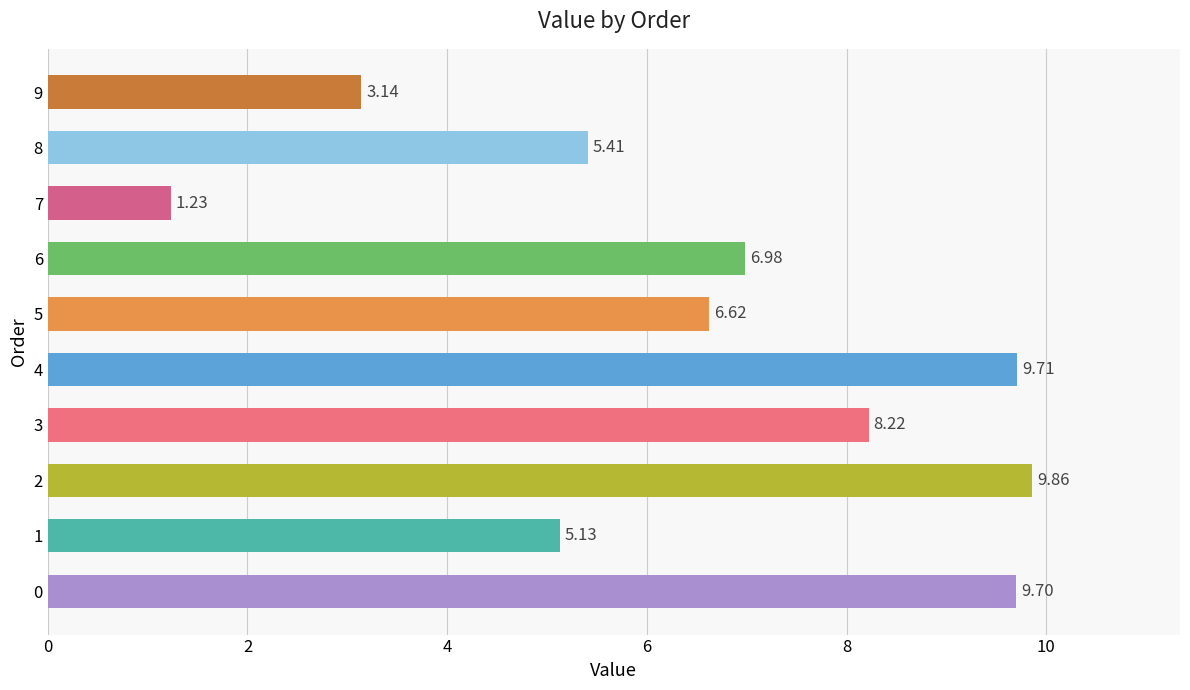

What is the change in value from 1 to 4?

+4.6